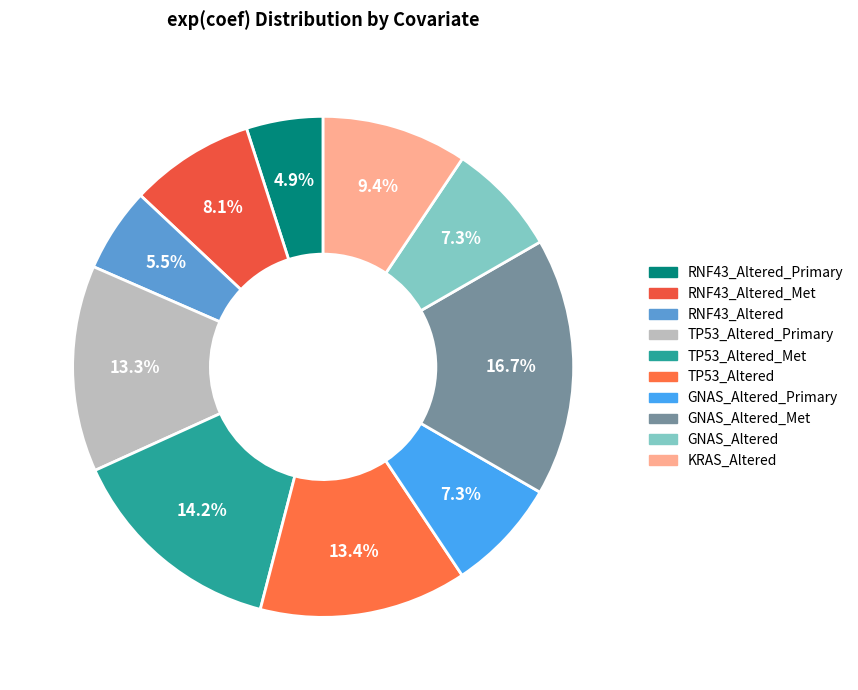

What is the smallest slice in the pie chart?

RNF43_Altered_Primary